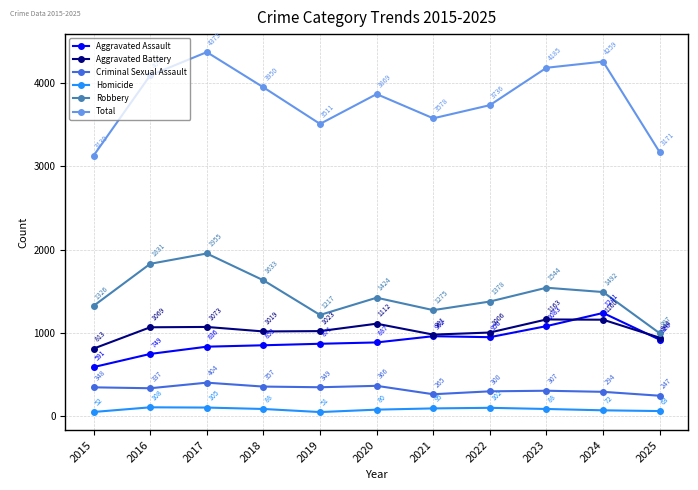

Does the chart have visible grid lines?

Yes